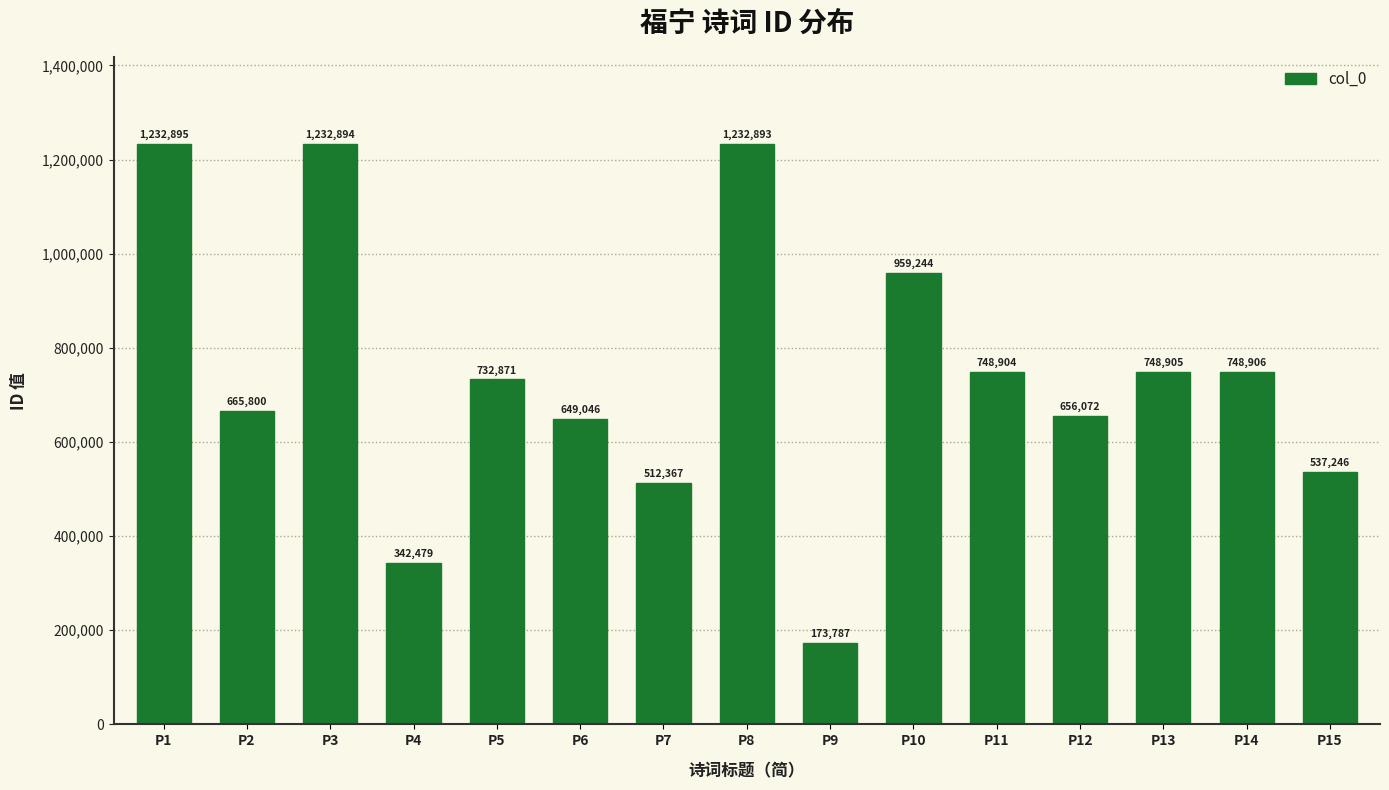

Which has a higher value, P1 or P6?

P1